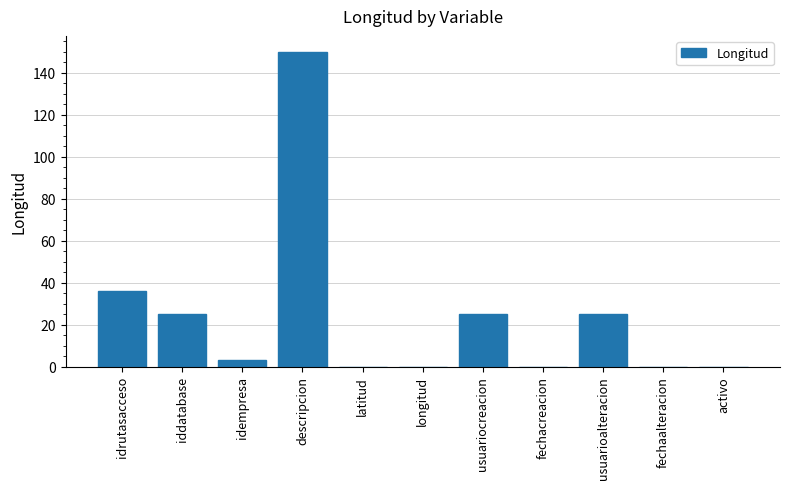

What is the sum of the values at fechaalteracion and descripcion?

150